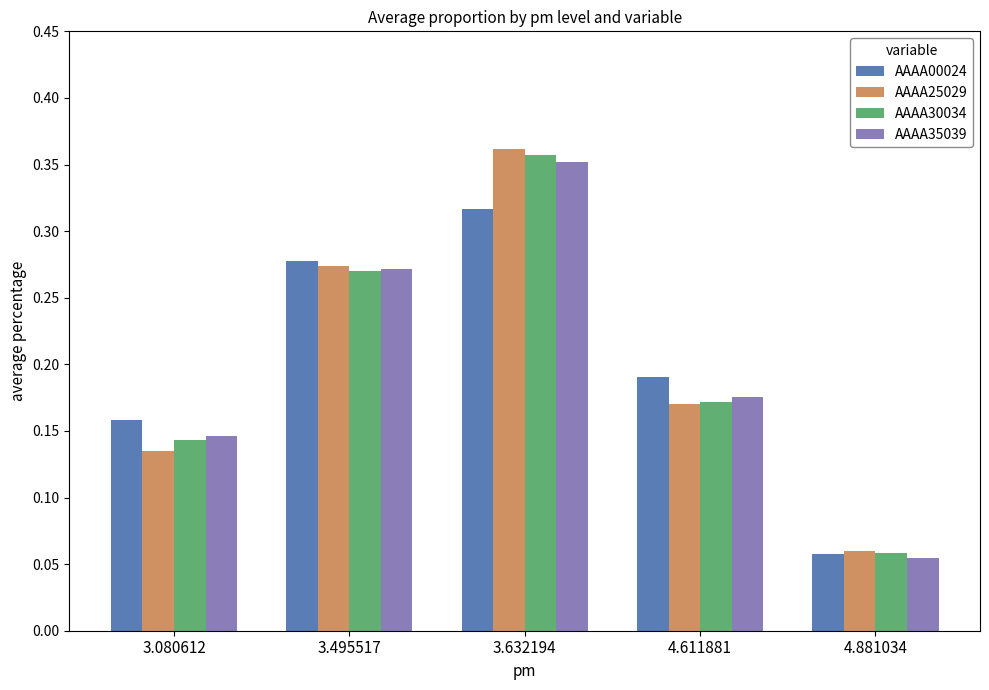

Count the number of categories in the chart.

5